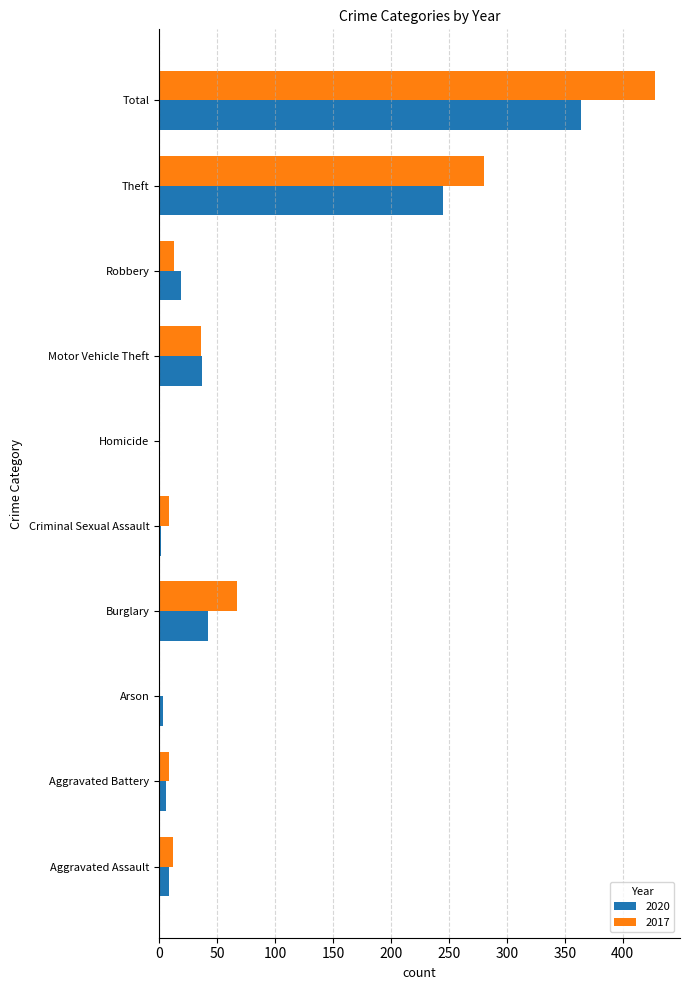

What is the sum of the 2017 values at Motor Vehicle Theft and Burglary?

103